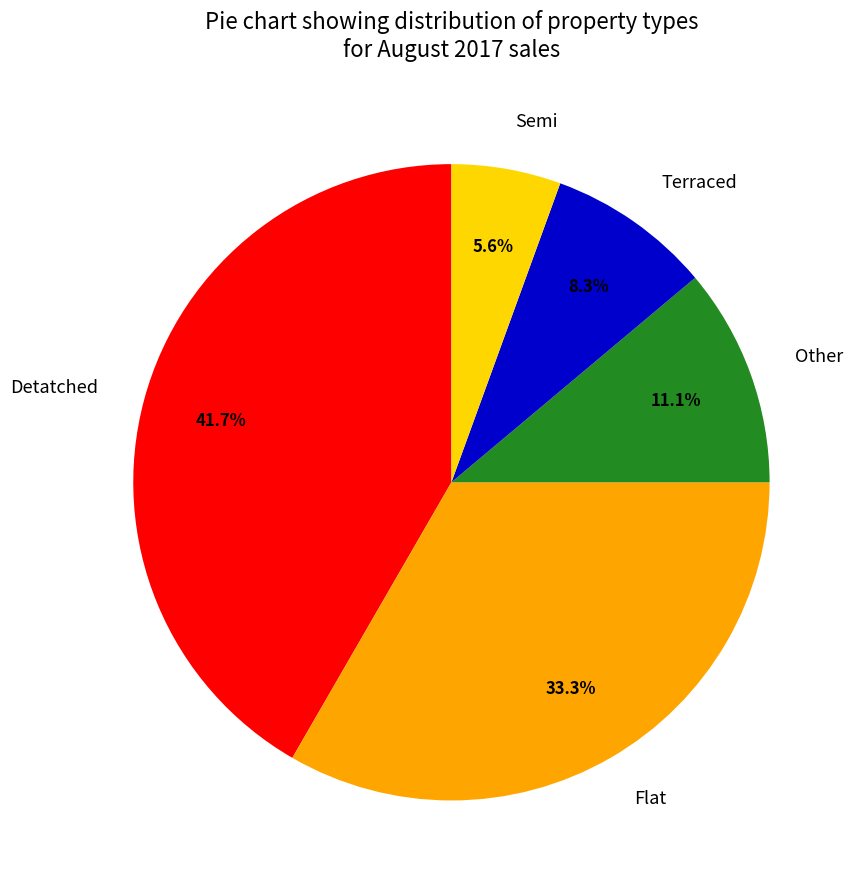

Which slice is the smallest?

Semi